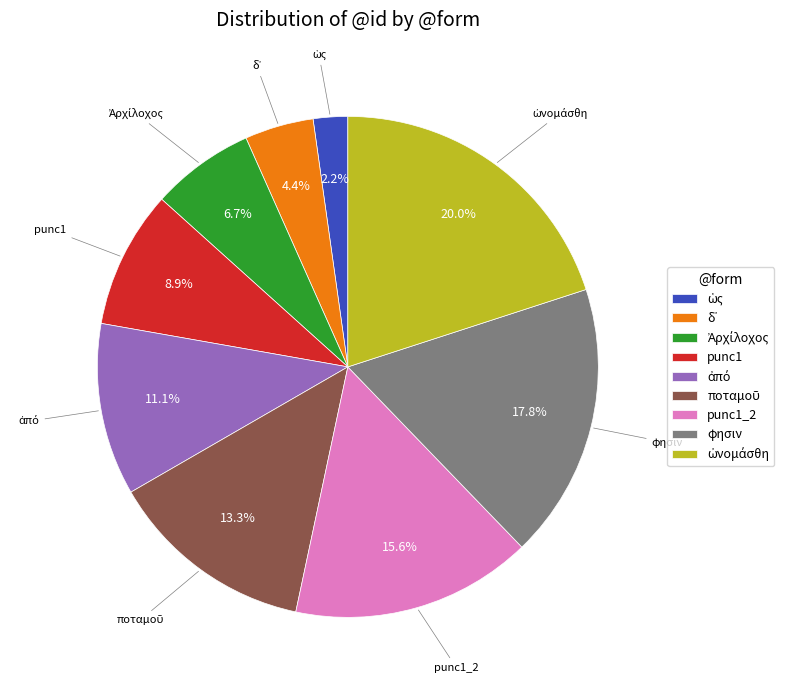

To the nearest percent, what is the average slice percentage?

11%